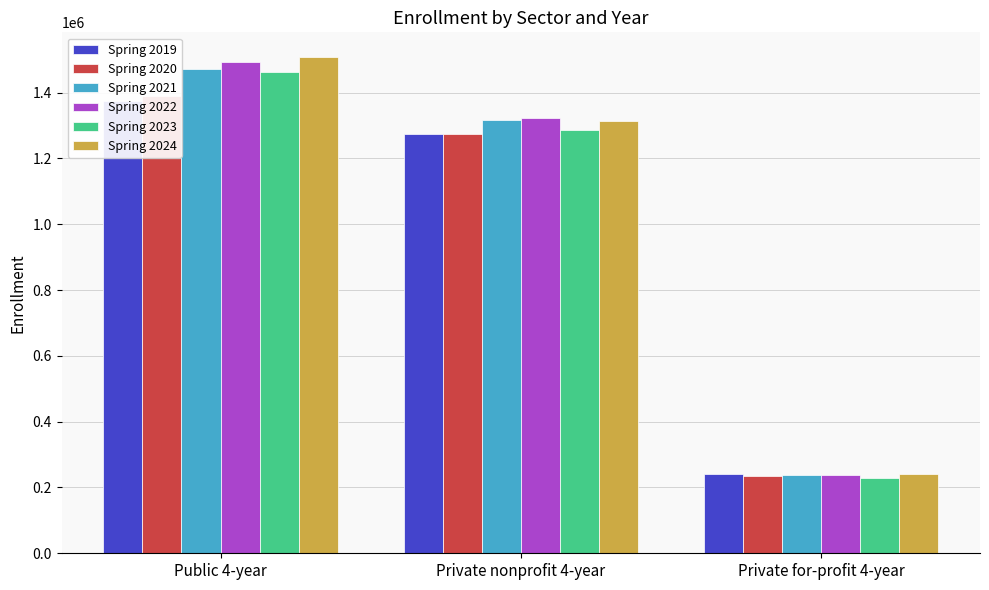

What is the label of the 3rd bar from the right?

Public 4-year